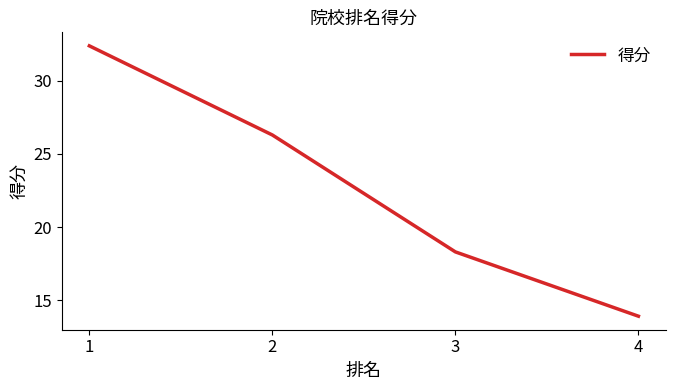

How many lines are shown in the chart?

1